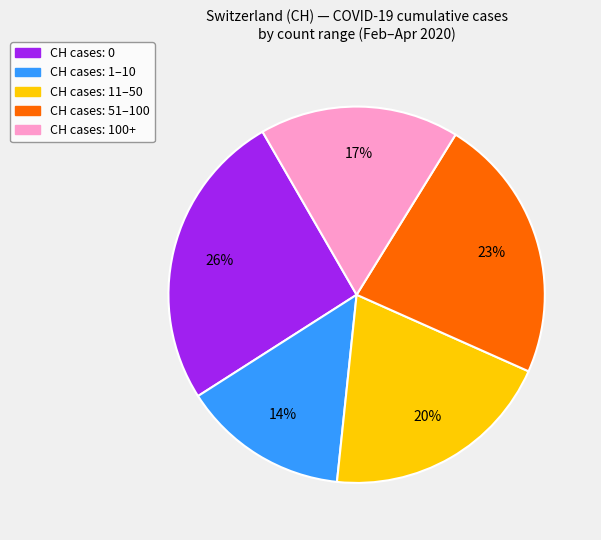

Does any single category account for the majority?

No